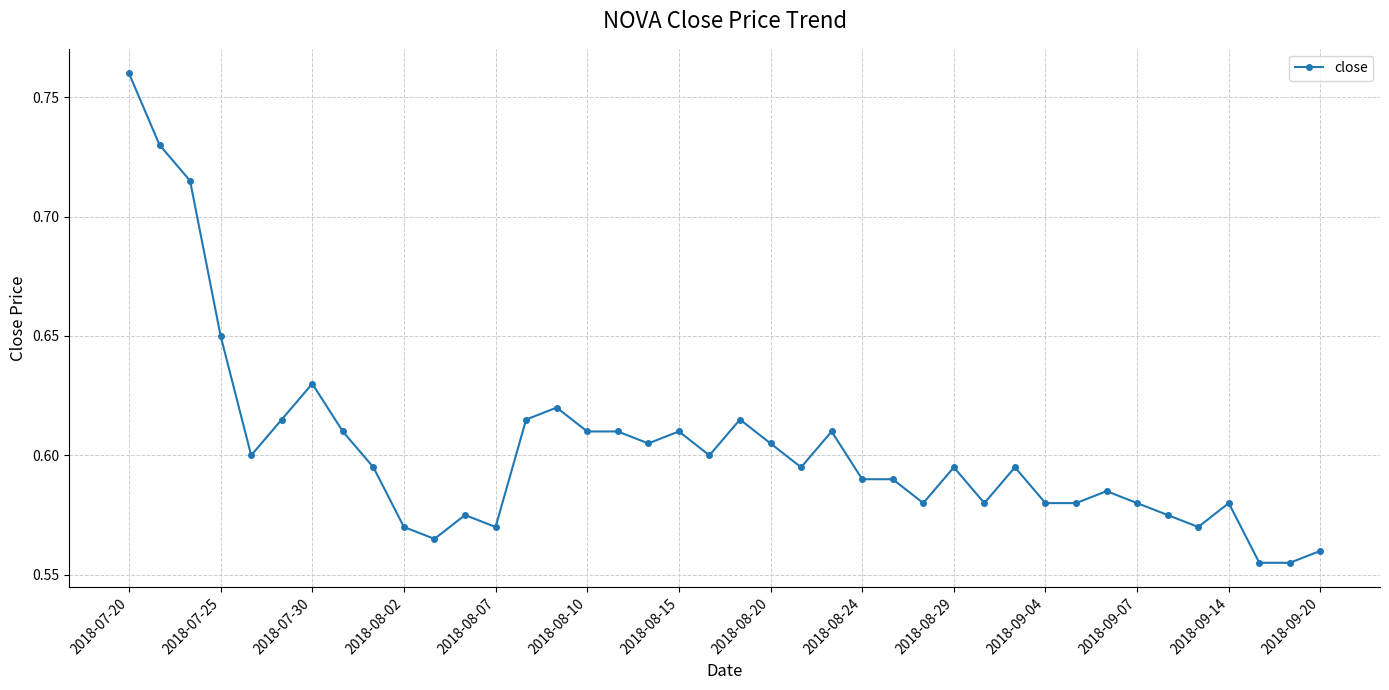

True or false: there are more than 0 points higher than both neighbors.

True